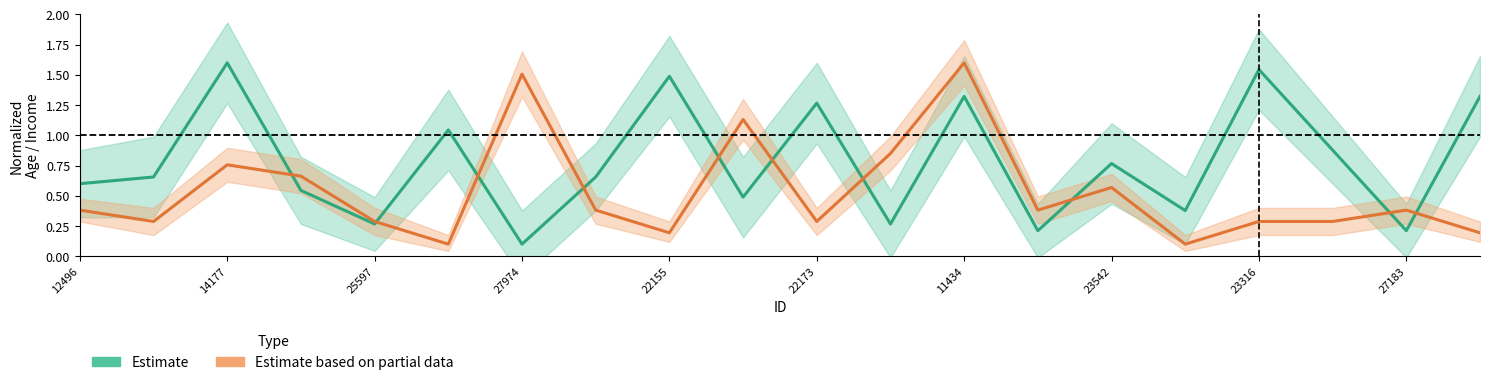

Which series ends up on top after the final intersection of Income_scaled and Age?

Age